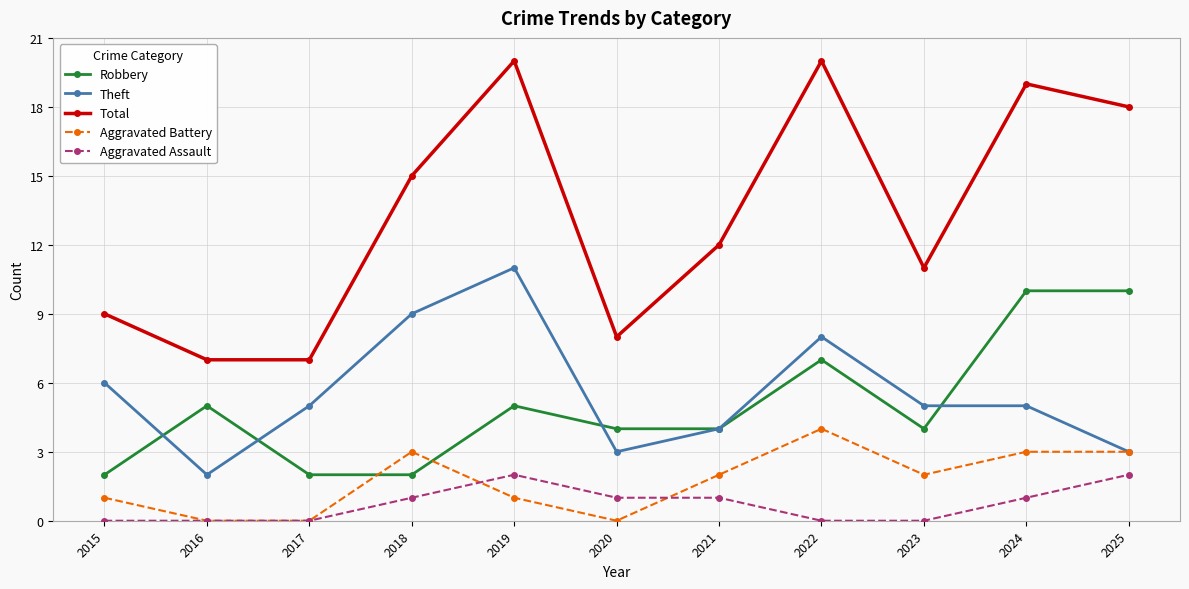

Which series has the largest total across all categories?

Total